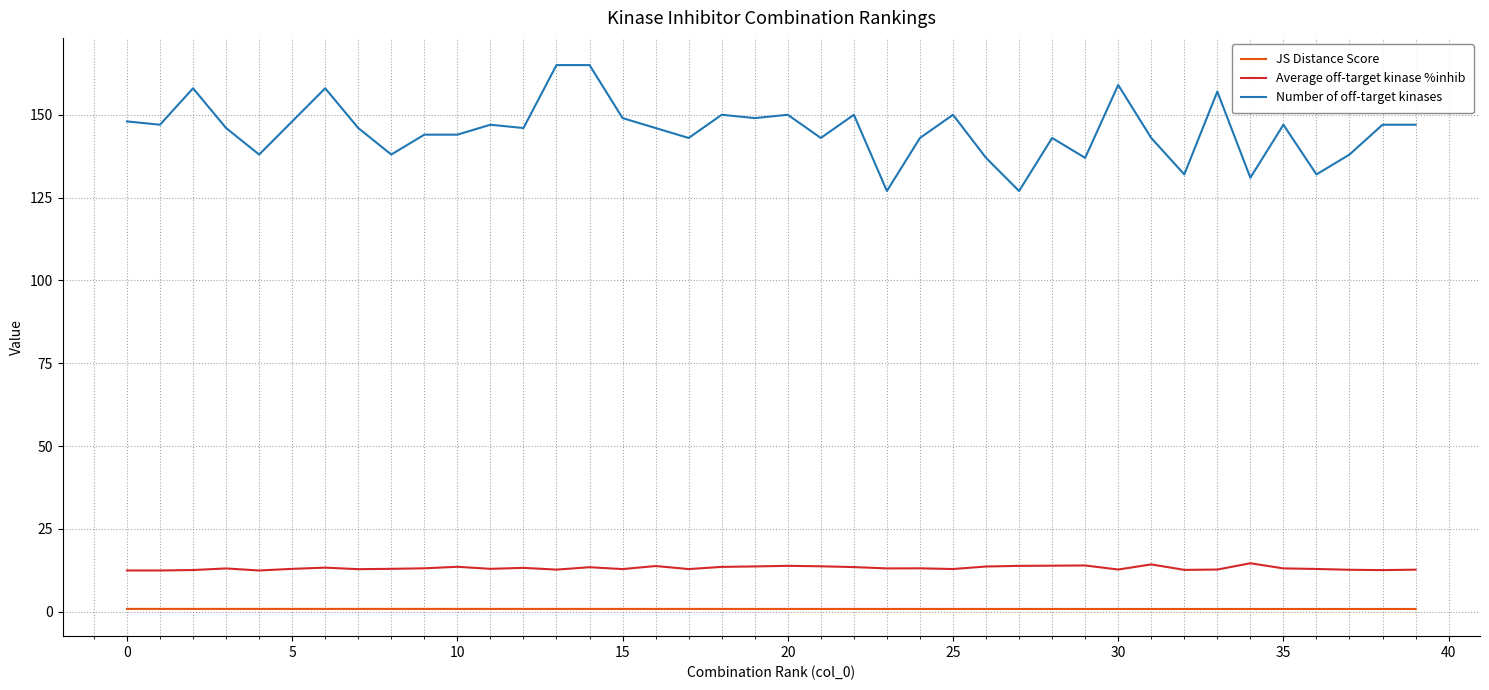

Rank the series by their maximum value, from highest to lowest.

Number of off-target kinases, Average off-target kinase %inhib, JS Distance Score